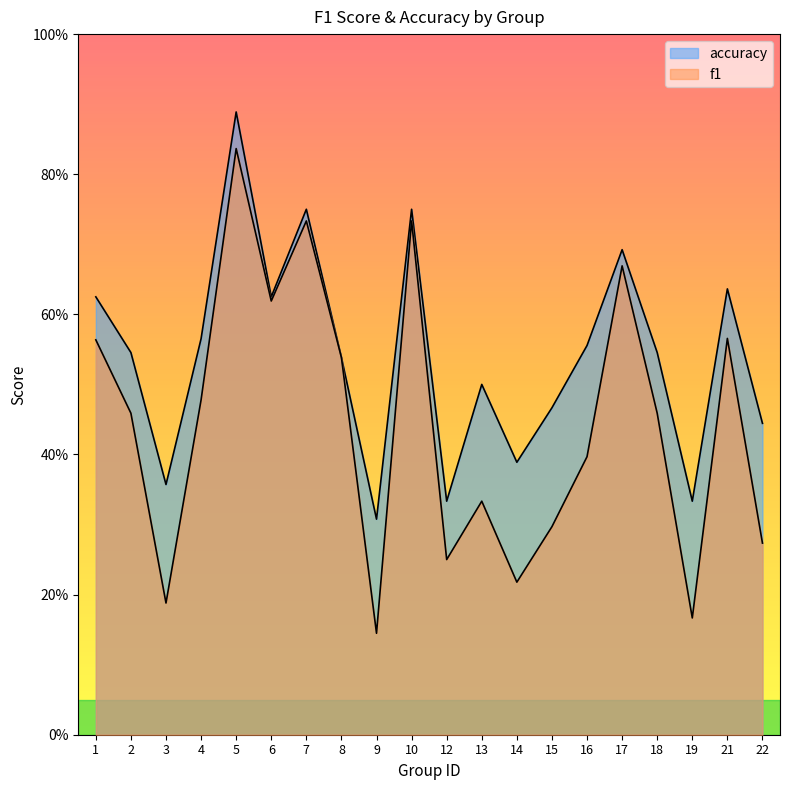

Is it true that f1 equals 0.4 at 6?

False